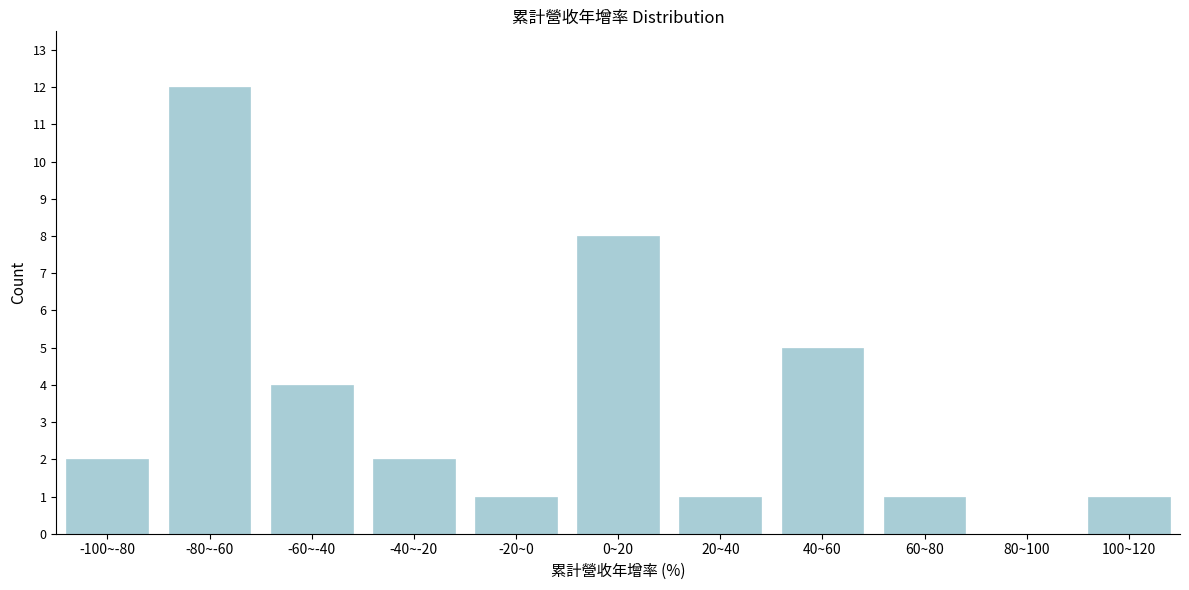

Reading right to left, transcribe all the data shown in this chart.

100~120=1	80~100=0	60~80=1	40~60=5	20~40=1	0~20=8	-20~0=1	-40~-20=2	-60~-40=4	-80~-60=12	-100~-80=2